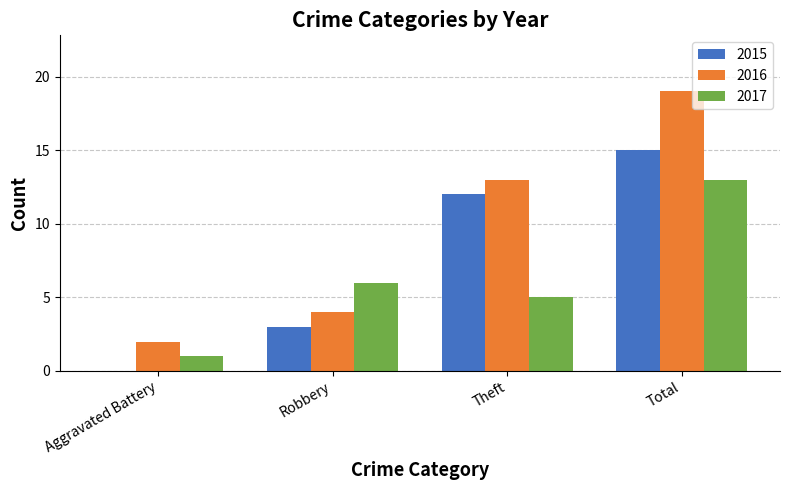

The 2015 series shows 15 at Total. True or false?

True